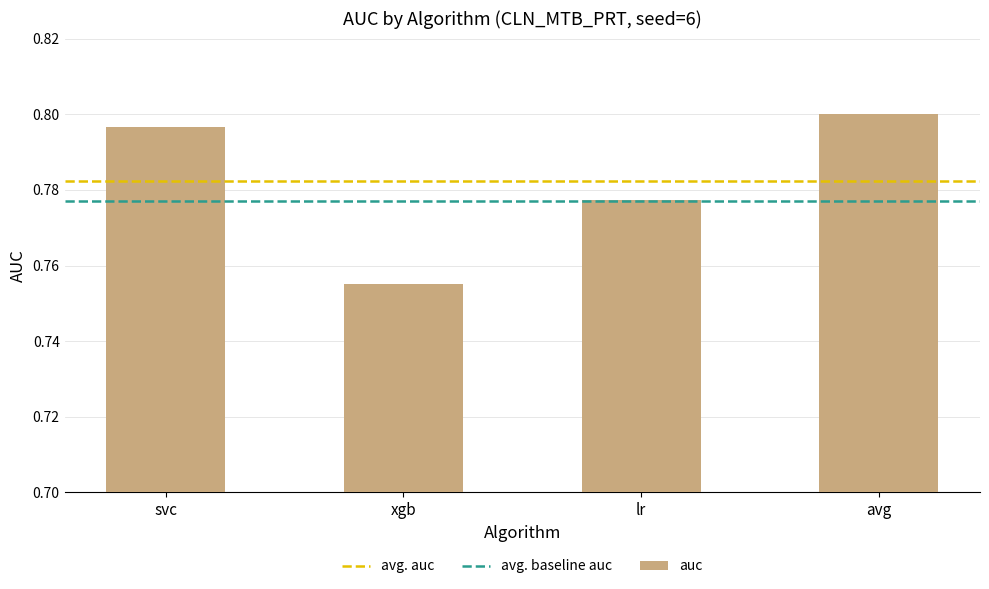

Which has a higher value, lr or svc?

svc